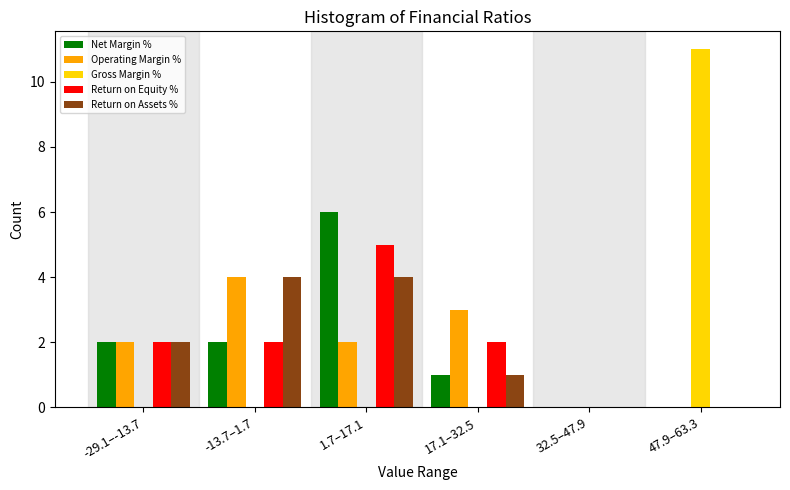

Reading left to right, list all the values displayed in this chart.

Net Margin %: -29.1–-13.7=2	-13.7–1.7=2	1.7–17.1=6	17.1–32.5=1	32.5–47.9=0	47.9–63.3=0
Operating Margin %: -29.1–-13.7=2	-13.7–1.7=4	1.7–17.1=2	17.1–32.5=3	32.5–47.9=0	47.9–63.3=0
Gross Margin %: -29.1–-13.7=0	-13.7–1.7=0	1.7–17.1=0	17.1–32.5=0	32.5–47.9=0	47.9–63.3=11
Return on Equity %: -29.1–-13.7=2	-13.7–1.7=2	1.7–17.1=5	17.1–32.5=2	32.5–47.9=0	47.9–63.3=0
Return on Assets %: -29.1–-13.7=2	-13.7–1.7=4	1.7–17.1=4	17.1–32.5=1	32.5–47.9=0	47.9–63.3=0